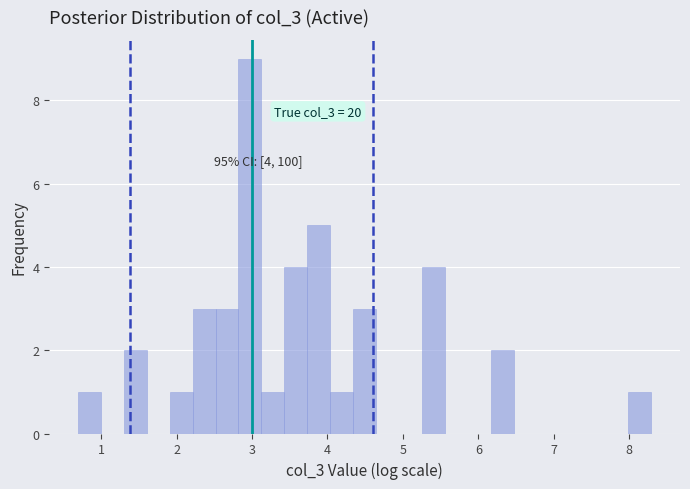

Read against the x-axis, roughly where is the centre of the tallest bar?

3.0